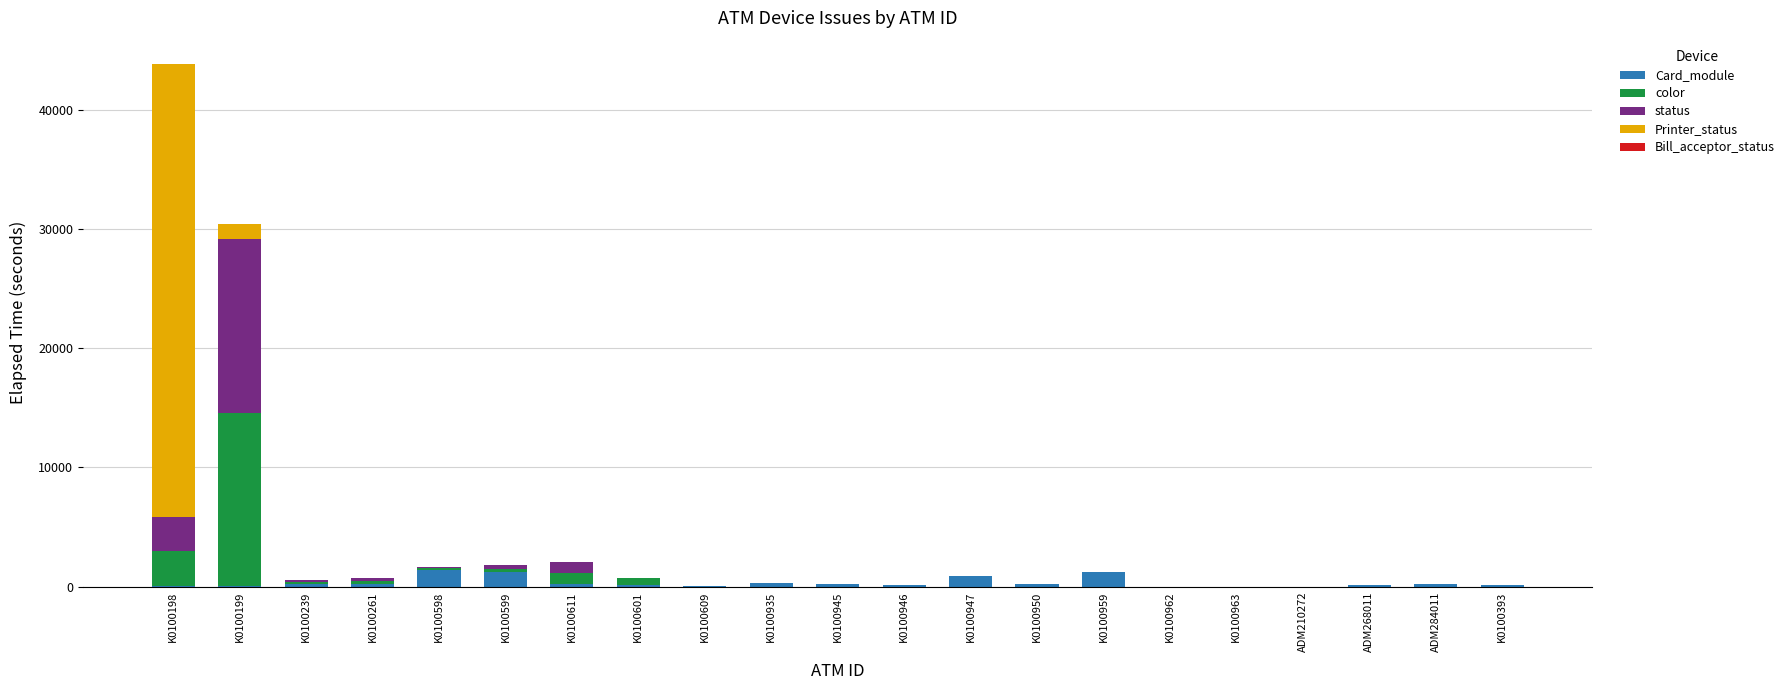

What is the sum of the Card_module values at ADM268011 and K0100947?

1051